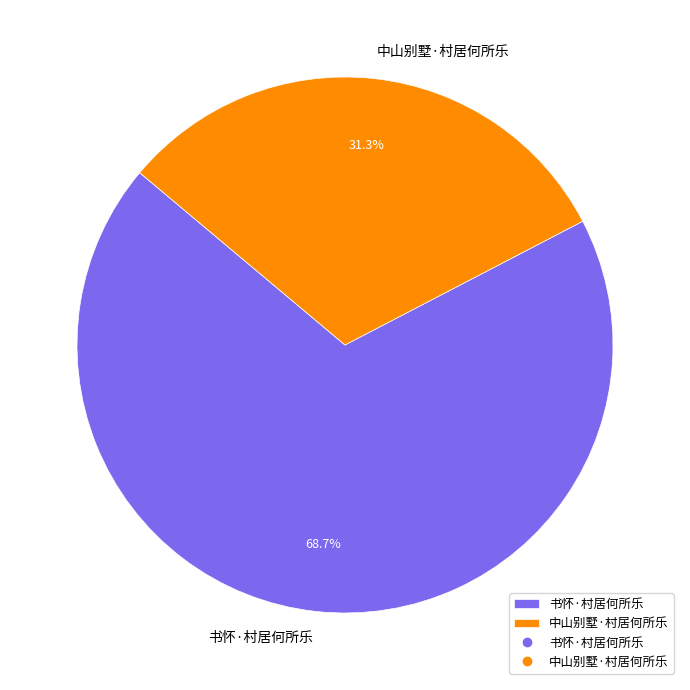

Is it true that 书怀·村居何所乐 is 69% of the pie?

True